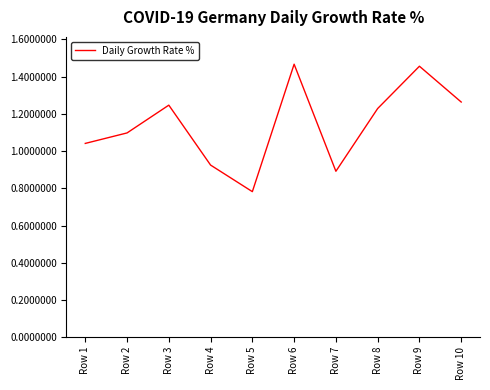

What is the change in value from Row 1 to Row 10?

+0.2